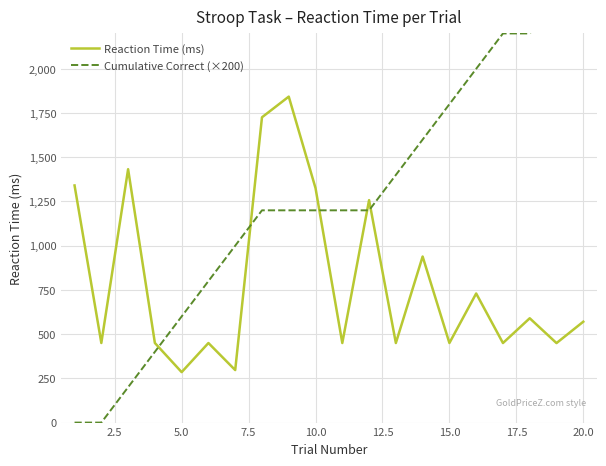

After their last crossing, which series has the higher values: Cumulative Correct (×200) or Reaction Time (ms)?

Cumulative Correct (×200)